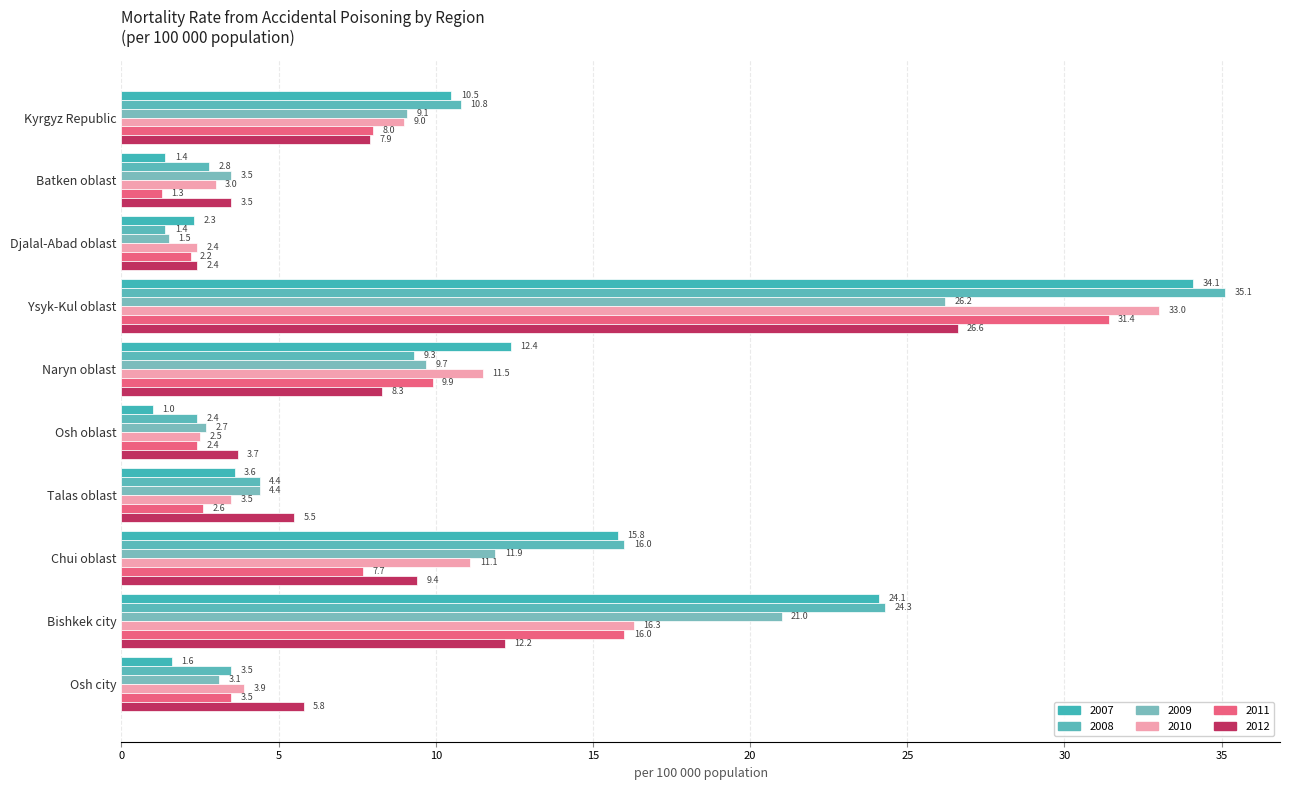

The value of 2012 at Batken oblast is 3.5. True or false?

True